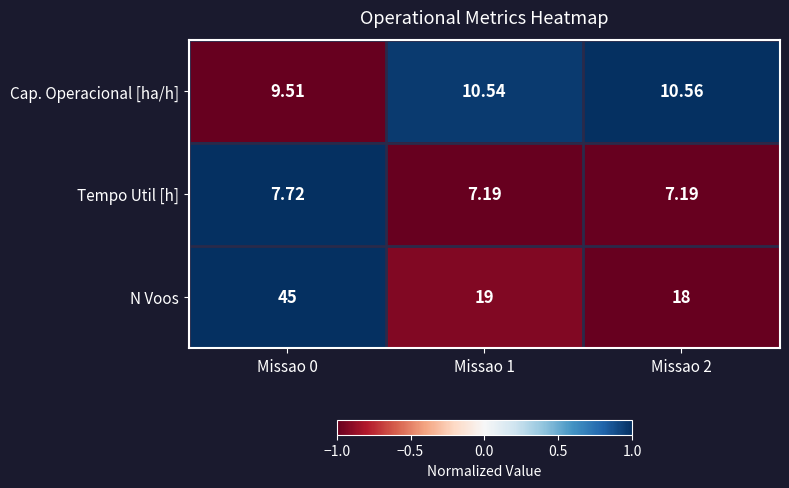

Which series changed the most between Missao 0 and Missao 2?

N Voos